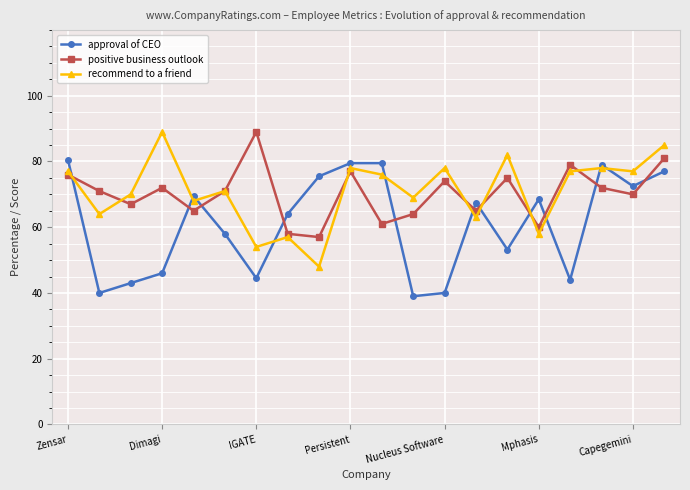

True or false: recommend to a friend has more than 1 interior local peaks.

True